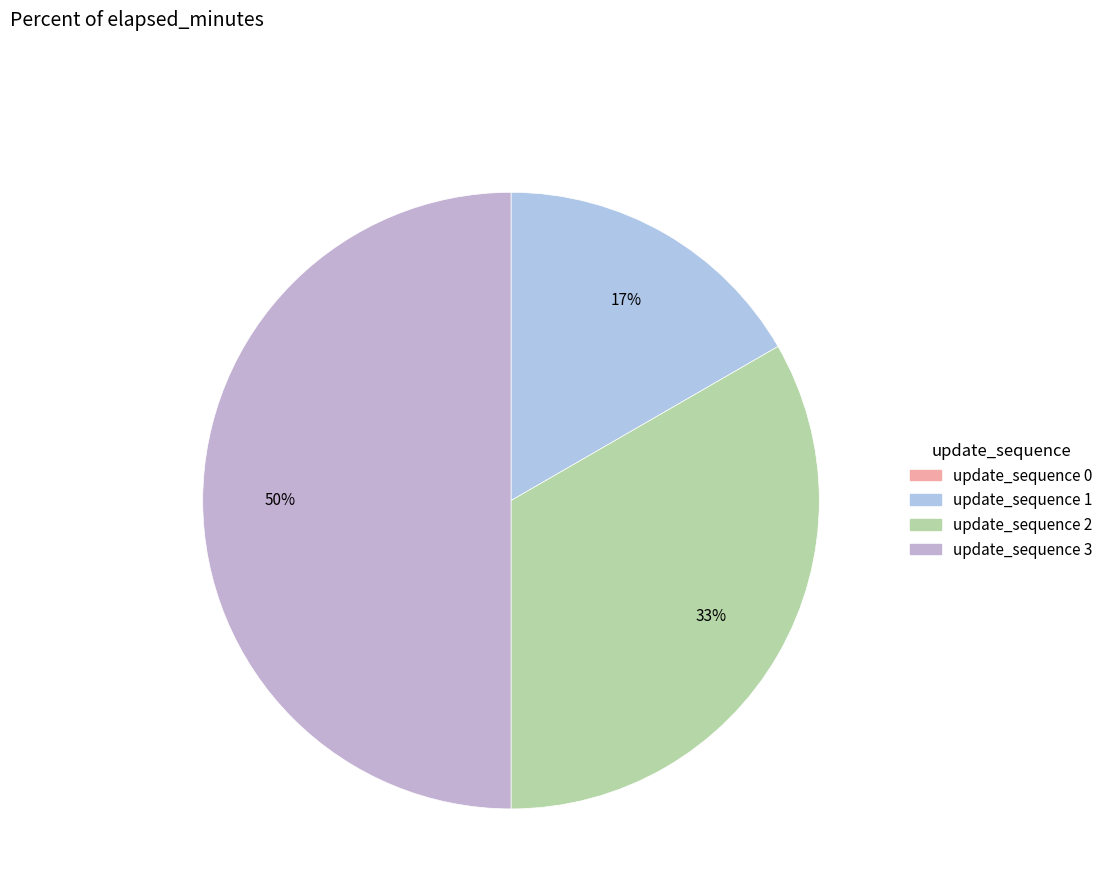

To the nearest percent, what is the difference between the largest and smallest slice percentages?

50%